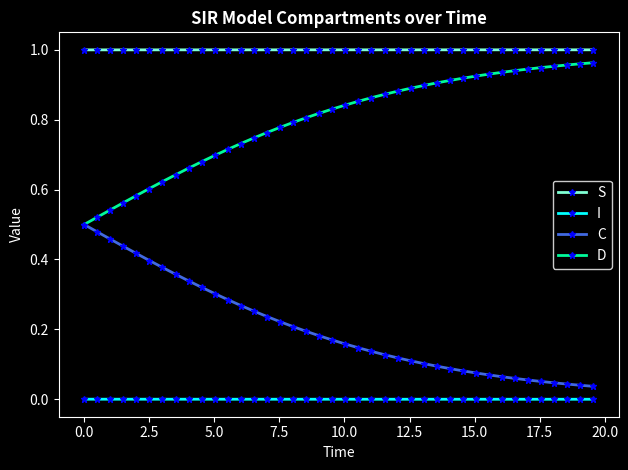

True or false: S and D intersect in this chart.

False